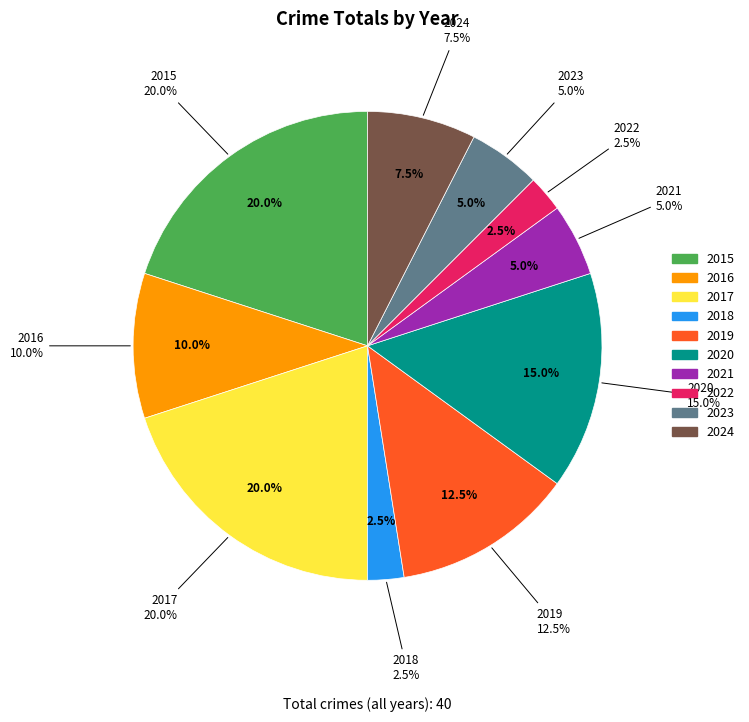

What percentage is the 2019 slice, to the nearest percent?

12%